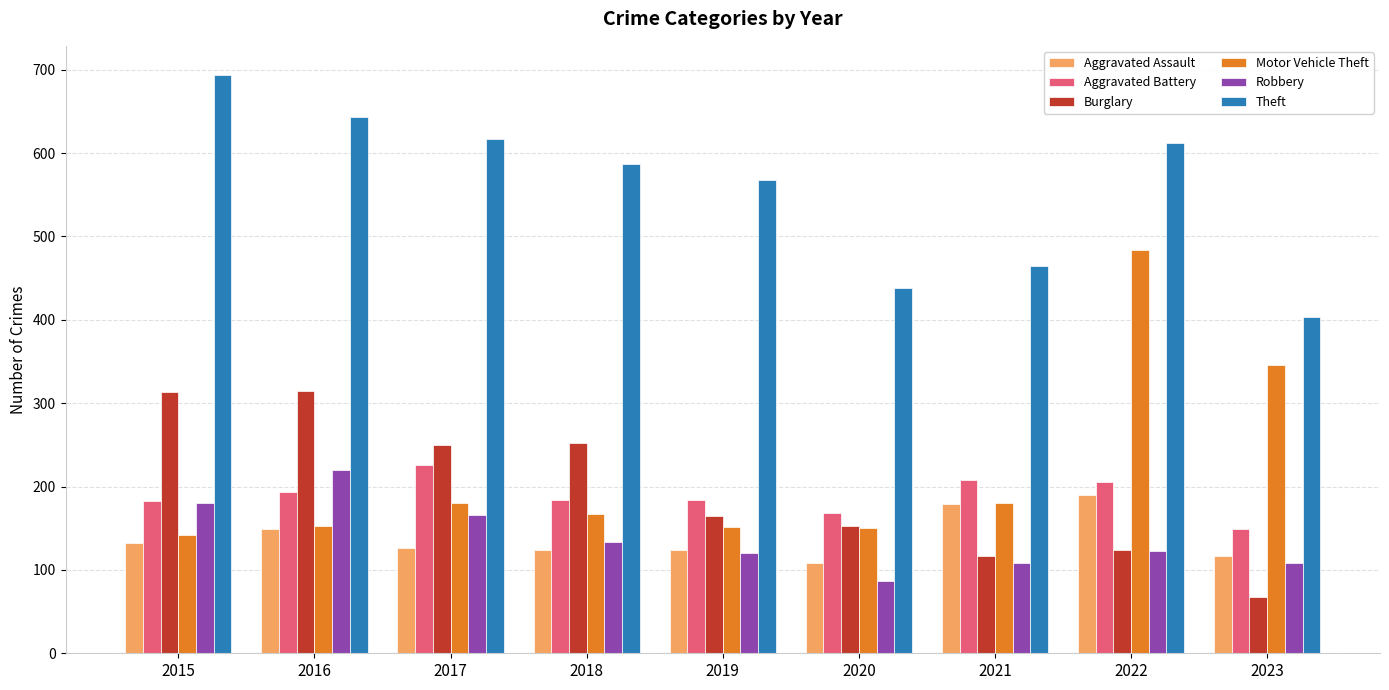

How many data points in Robbery are less than 123?

4